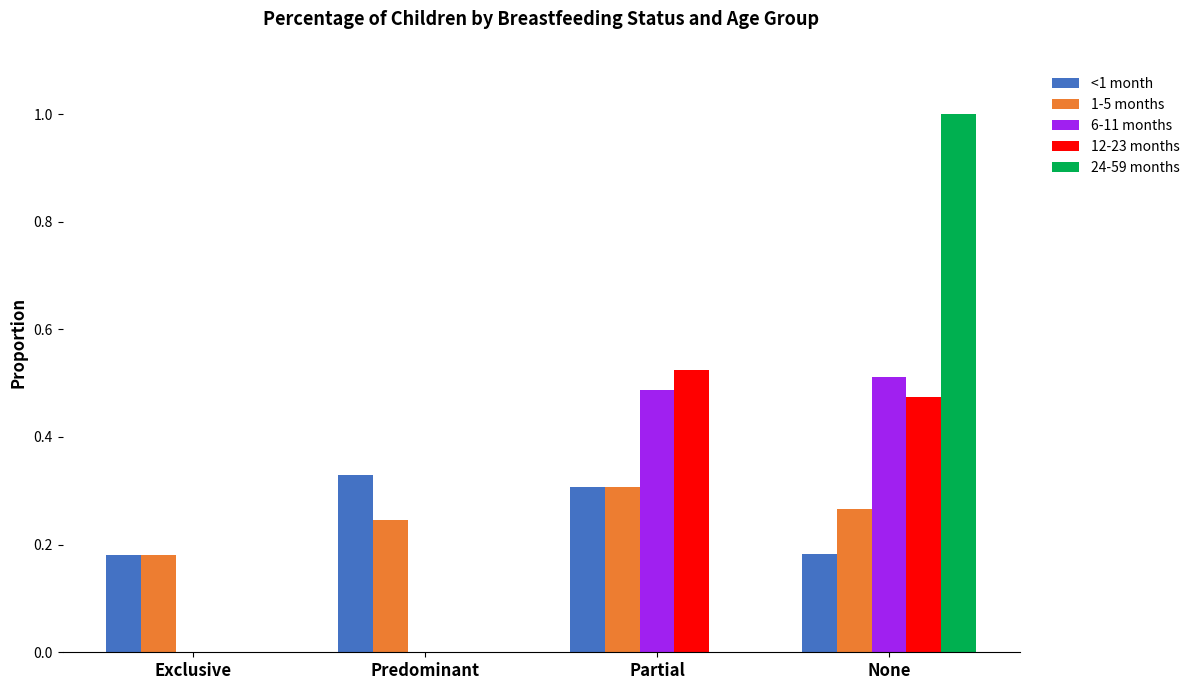

What is the total value across all series at Exclusive?

0.4